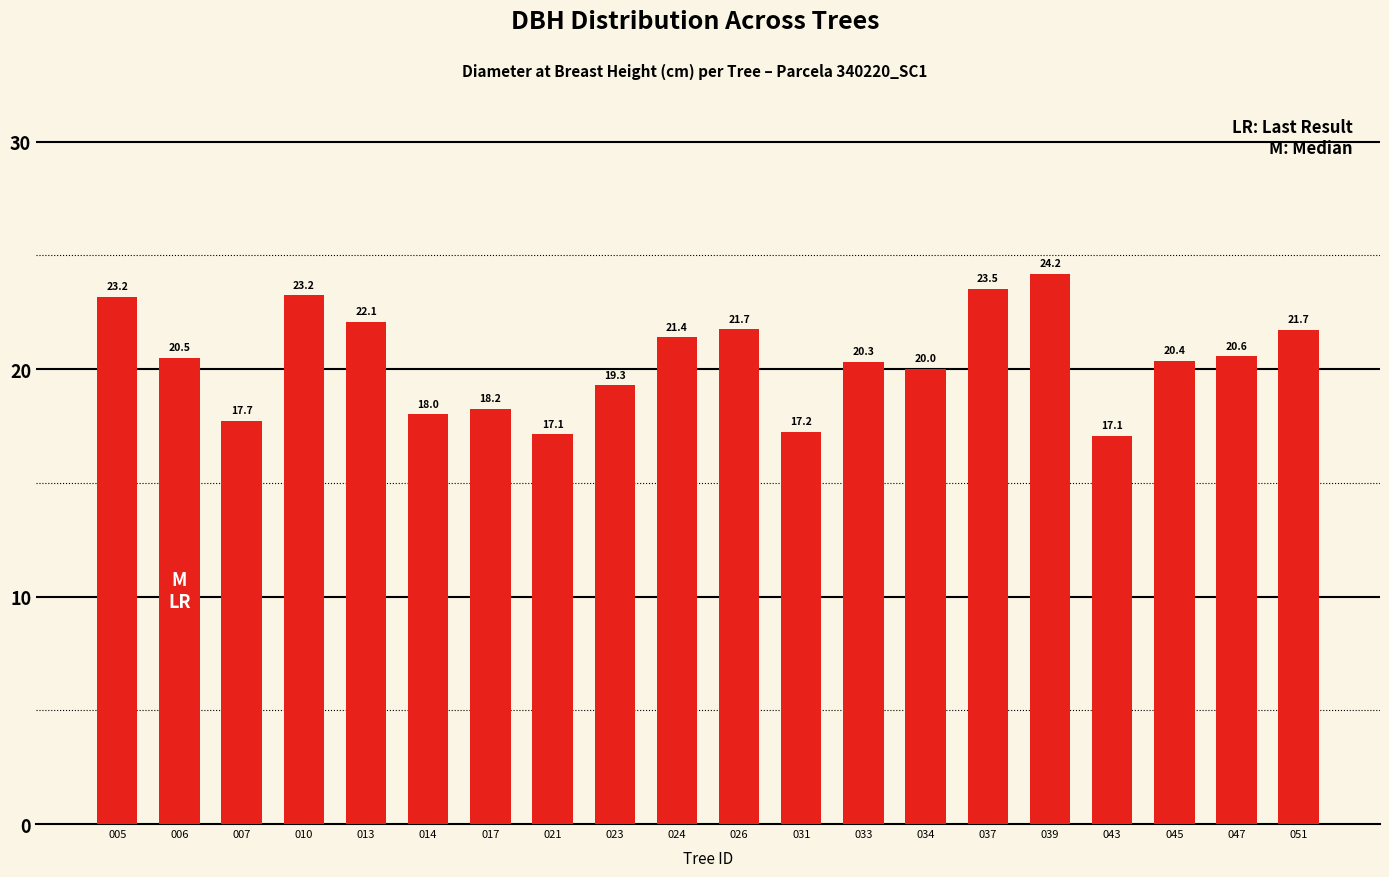

Is it true that the value at 043 is 17.1?

True